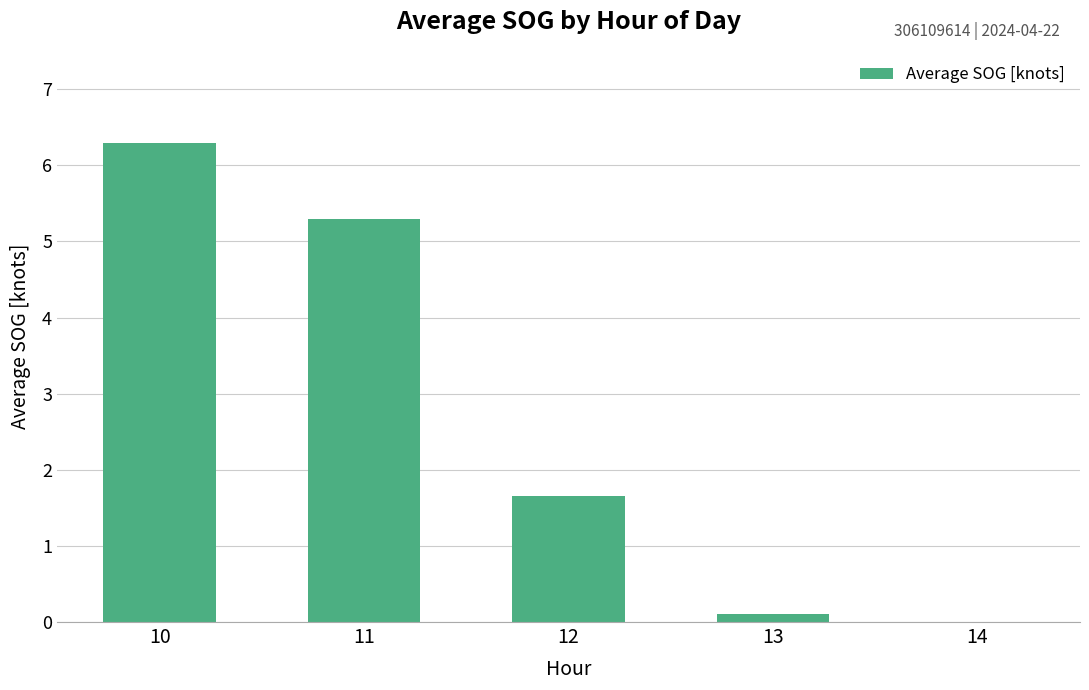

True or false: the data shows 5.3 at 11.

True